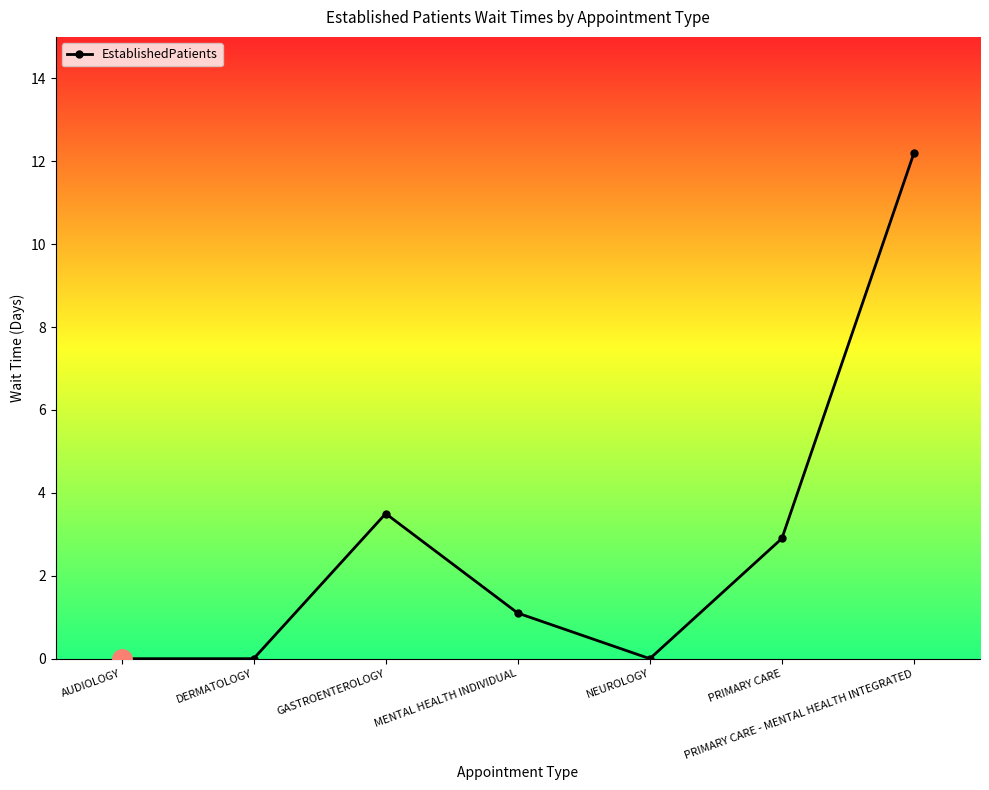

Reading left to right, list all the values displayed in this chart.

AUDIOLOGY=0.0	DERMATOLOGY=0.0	GASTROENTEROLOGY=3.5	MENTAL HEALTH INDIVIDUAL=1.1	NEUROLOGY=0.0	PRIMARY CARE=2.9	PRIMARY CARE - MENTAL HEALTH INTEGRATED=12.2